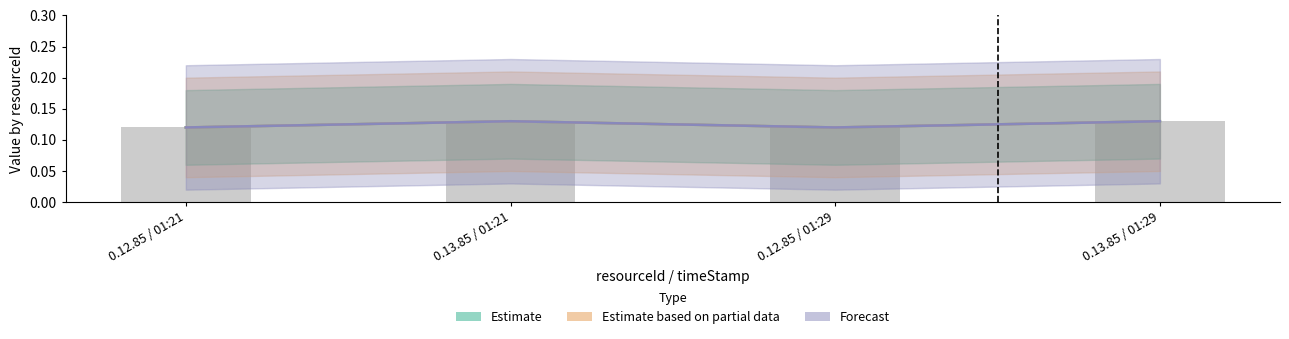

Which series has the largest total across all categories?

Estimate